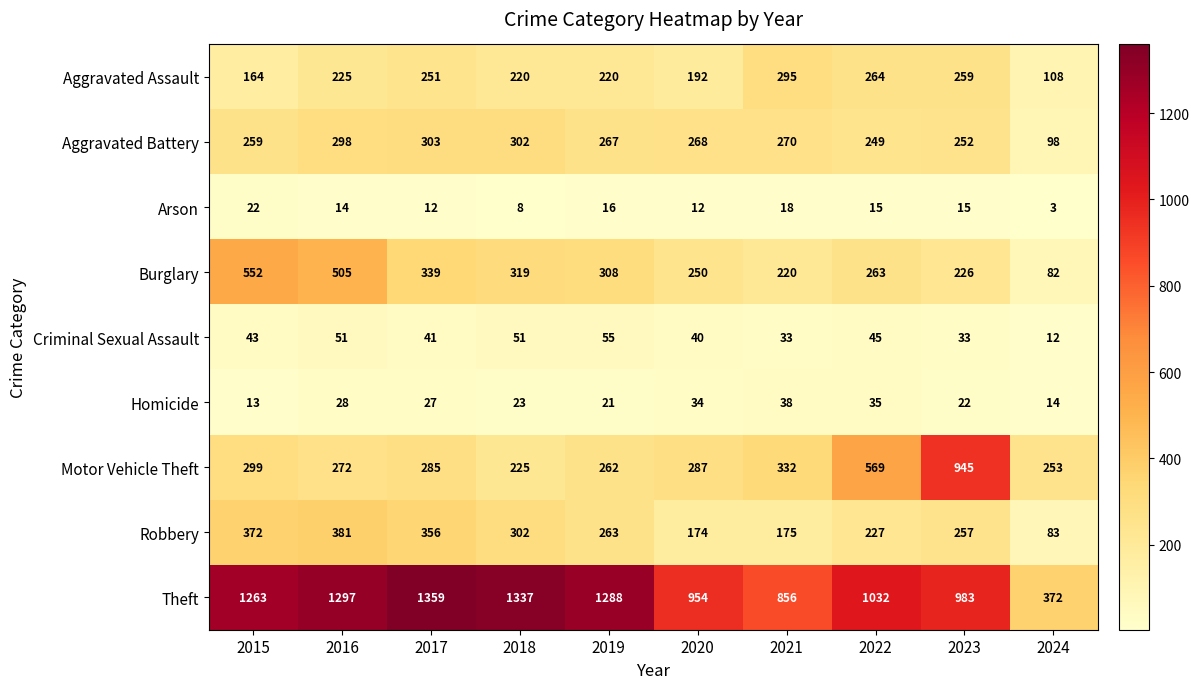

The value of Homicide at 2024 is 14. True or false?

True